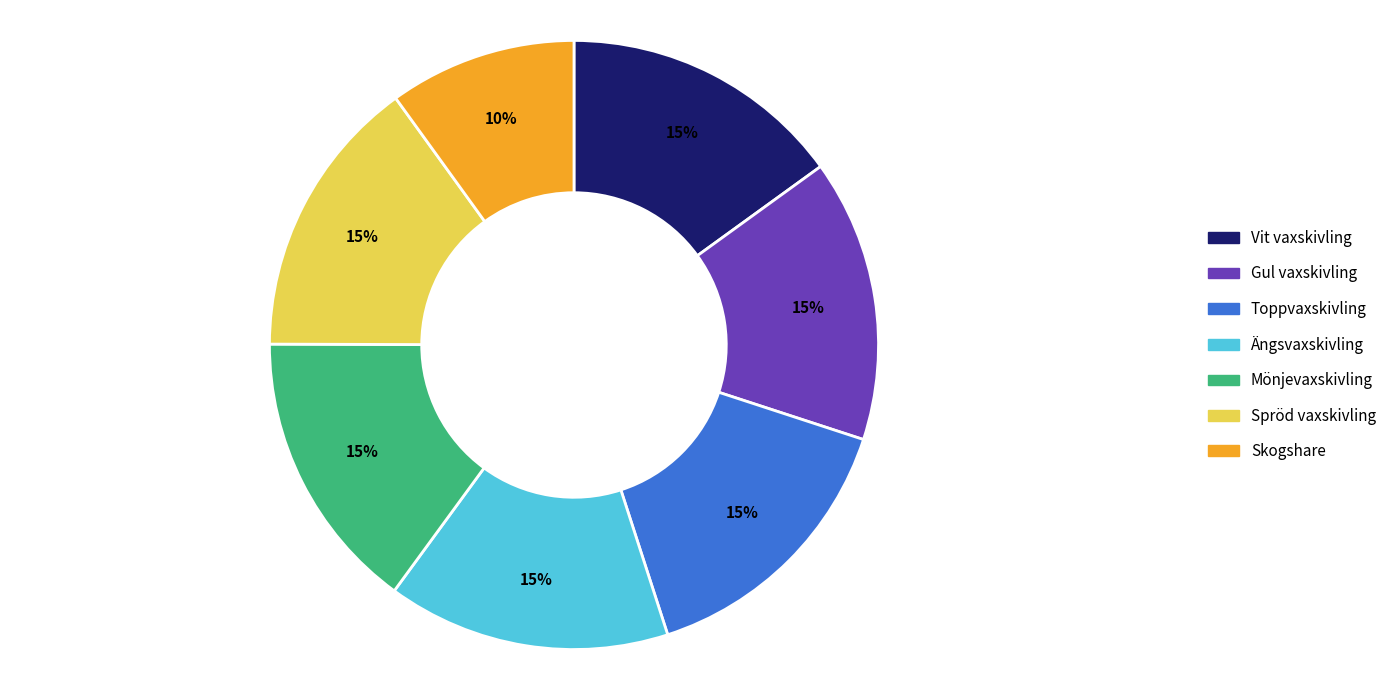

Is it true that Toppvaxskivling is 26% of the pie?

False